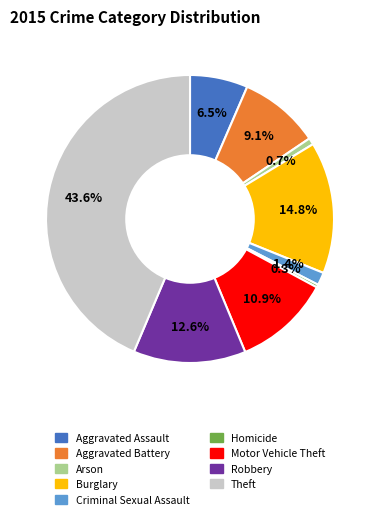

Count the number of slices in the pie.

9